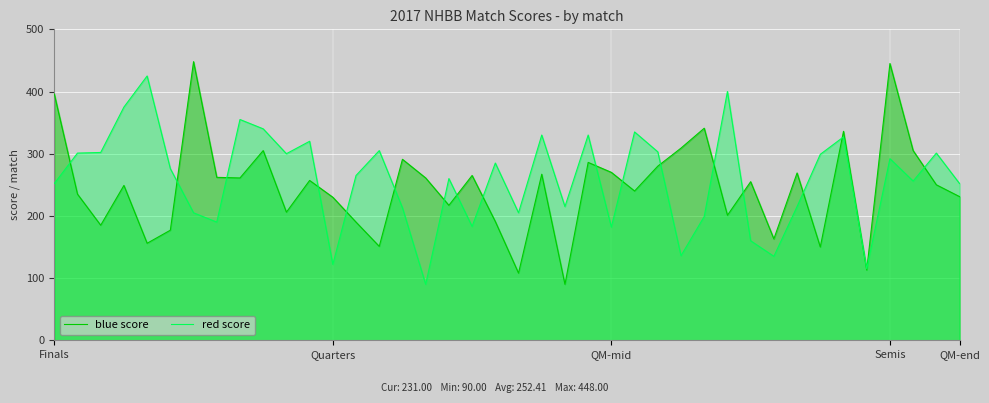

Where is red score nearest to the value 257?

37